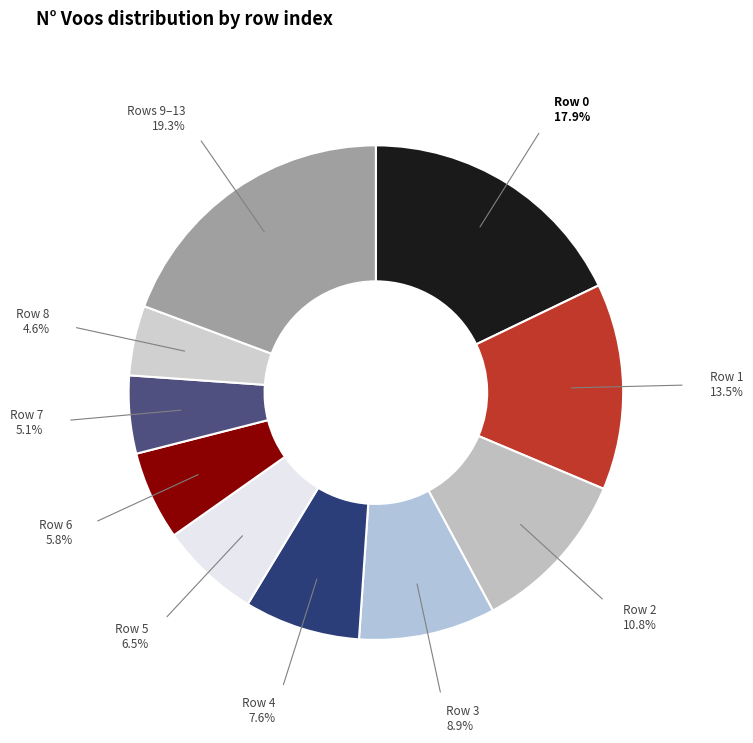

What portion of the pie excludes Row 6?

94.2%